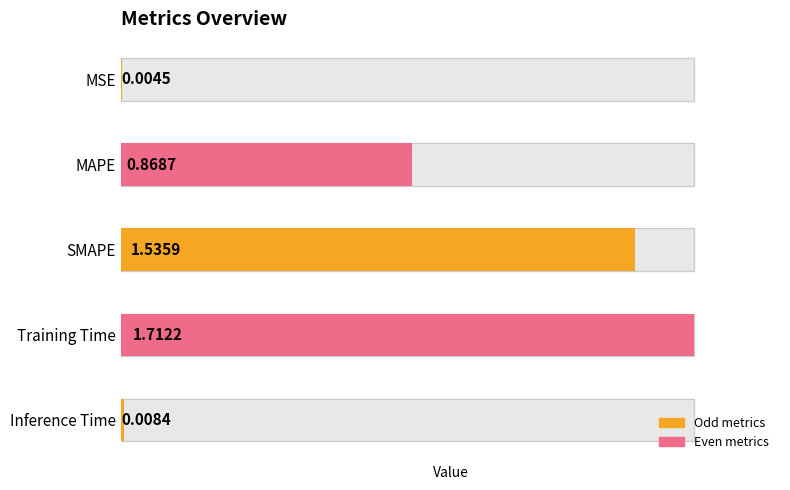

The chart shows a value of 1.5 at SMAPE. True or false?

True